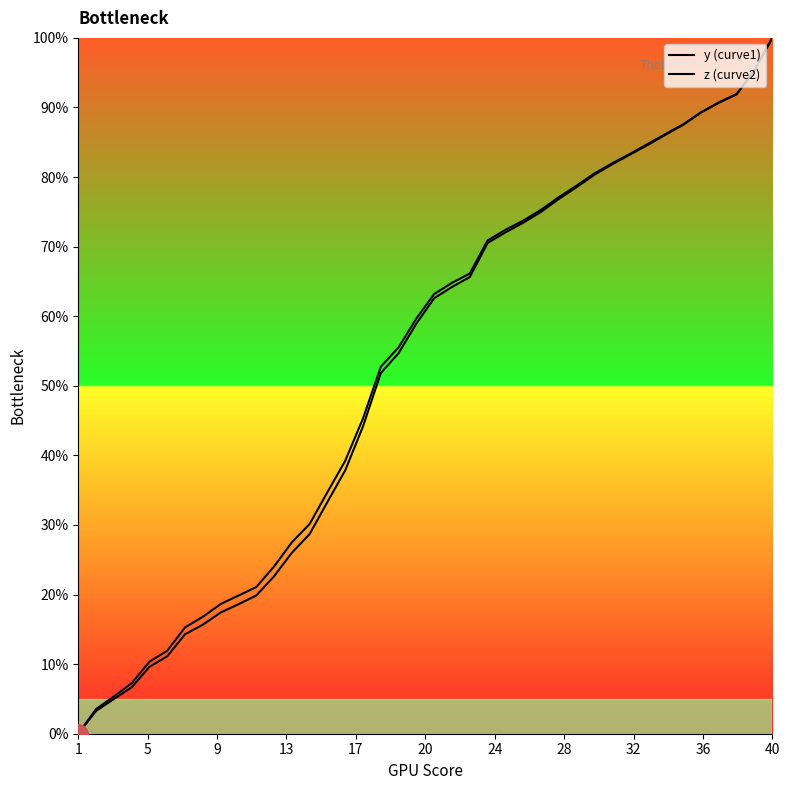

The value of y (curve1) at 24 is 100.9. True or false?

False